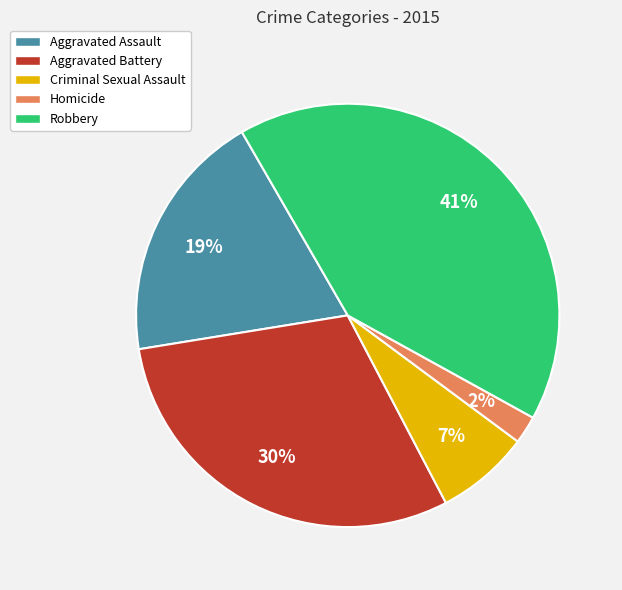

What is the smallest slice in the pie chart?

Homicide